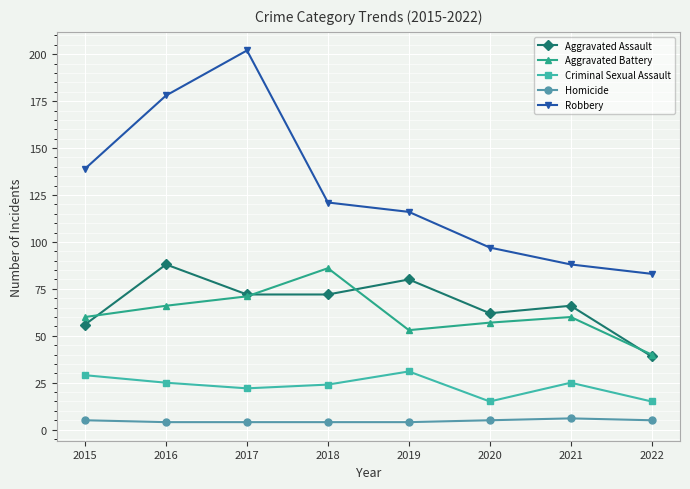

What is the average value of the Aggravated Battery series?

62